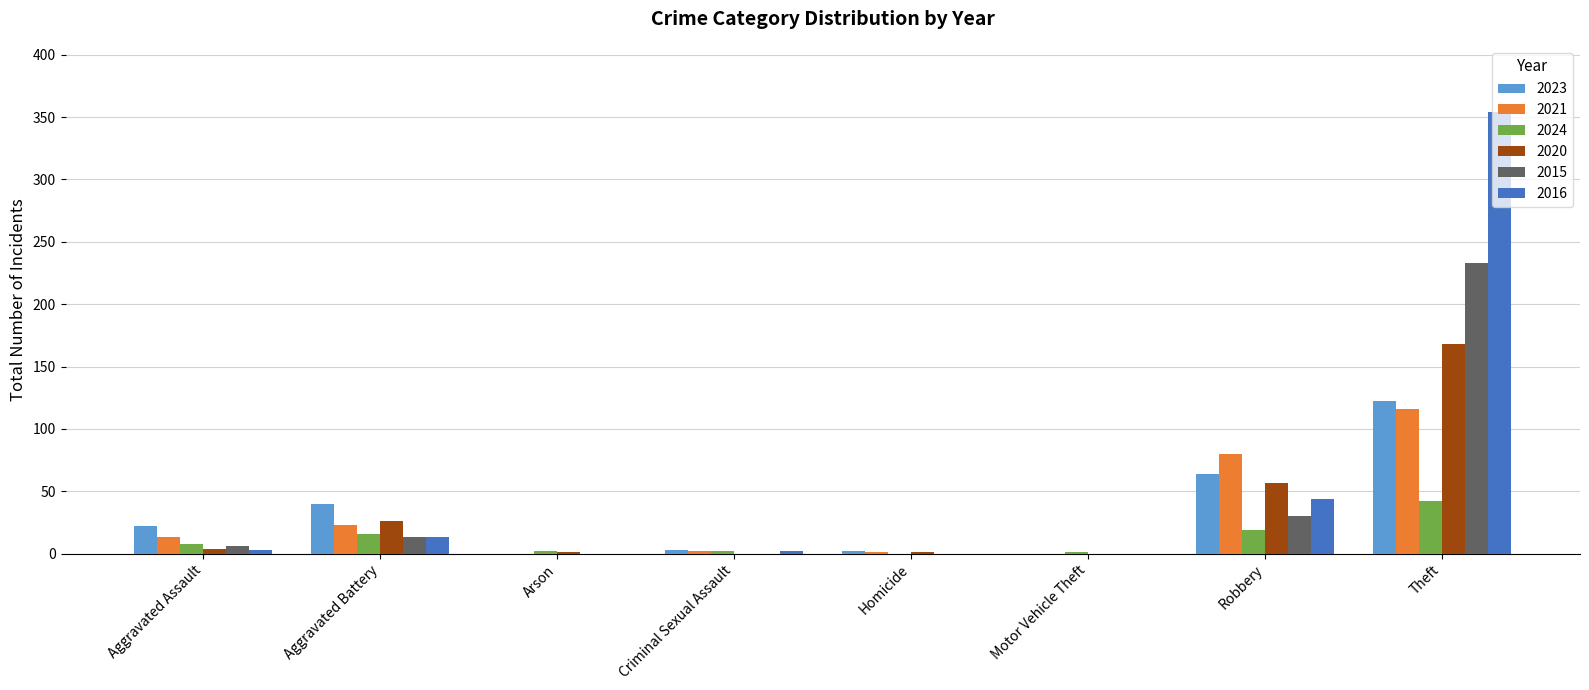

Where is 2016 nearest to the value 177?

Robbery